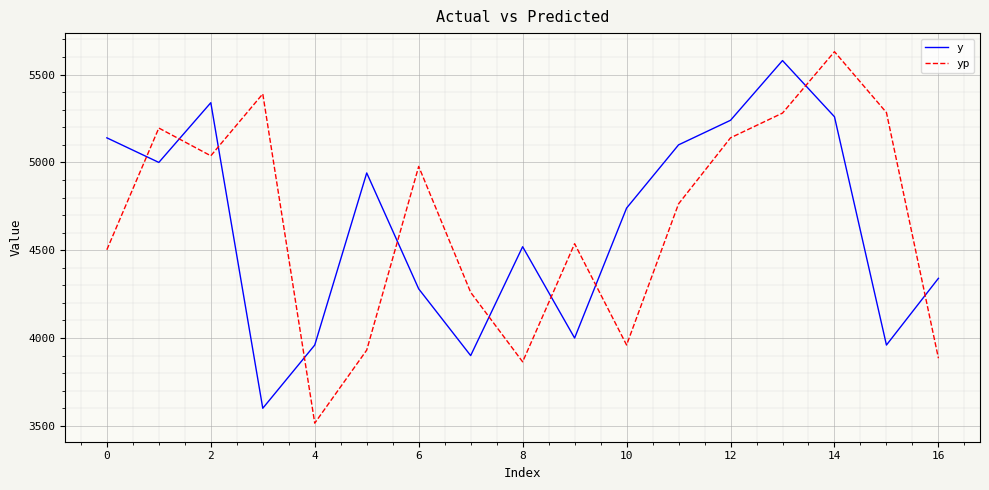

What is the difference between the maximum and minimum values in the yp series?

2115.4